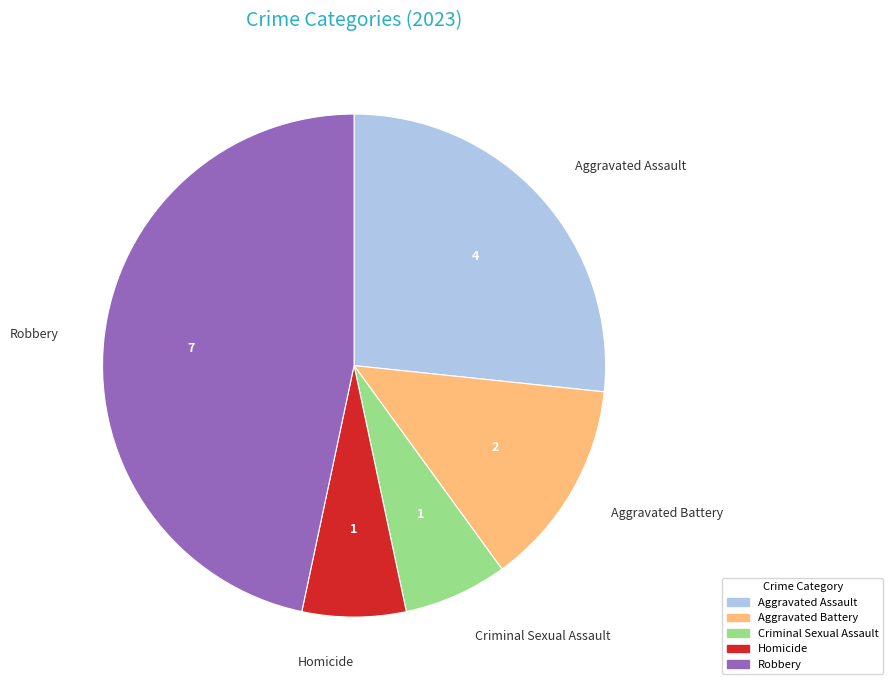

Is Robbery the majority of the pie?

No